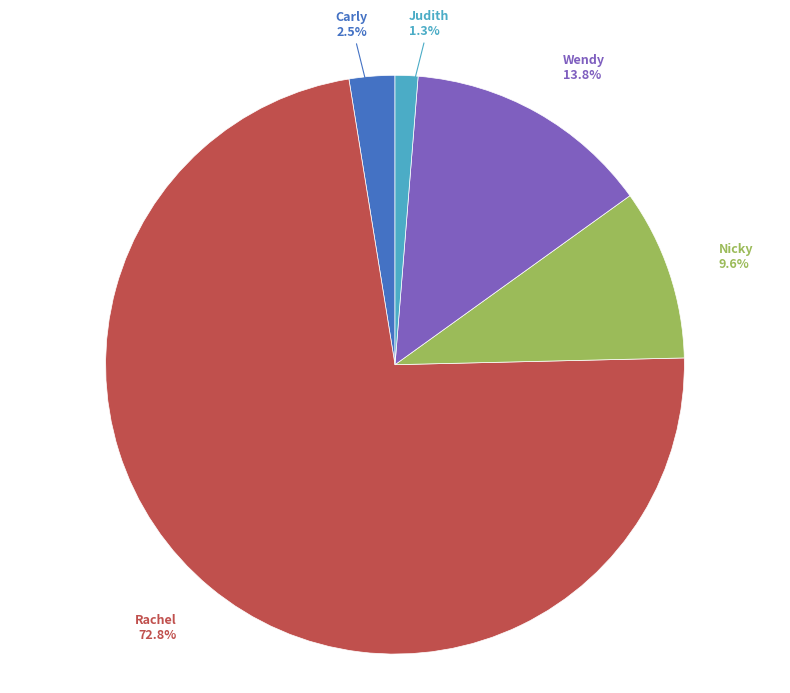

Which category has the smallest portion of the pie?

Judith